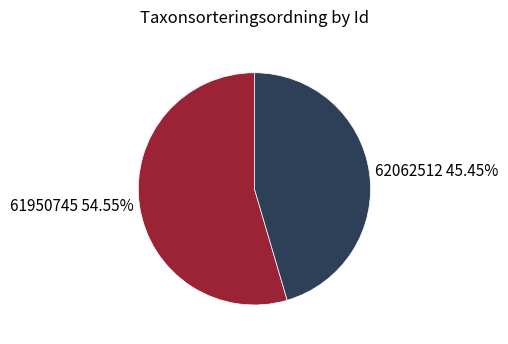

Rank the categories by value from highest to lowest.

61950745, 62062512